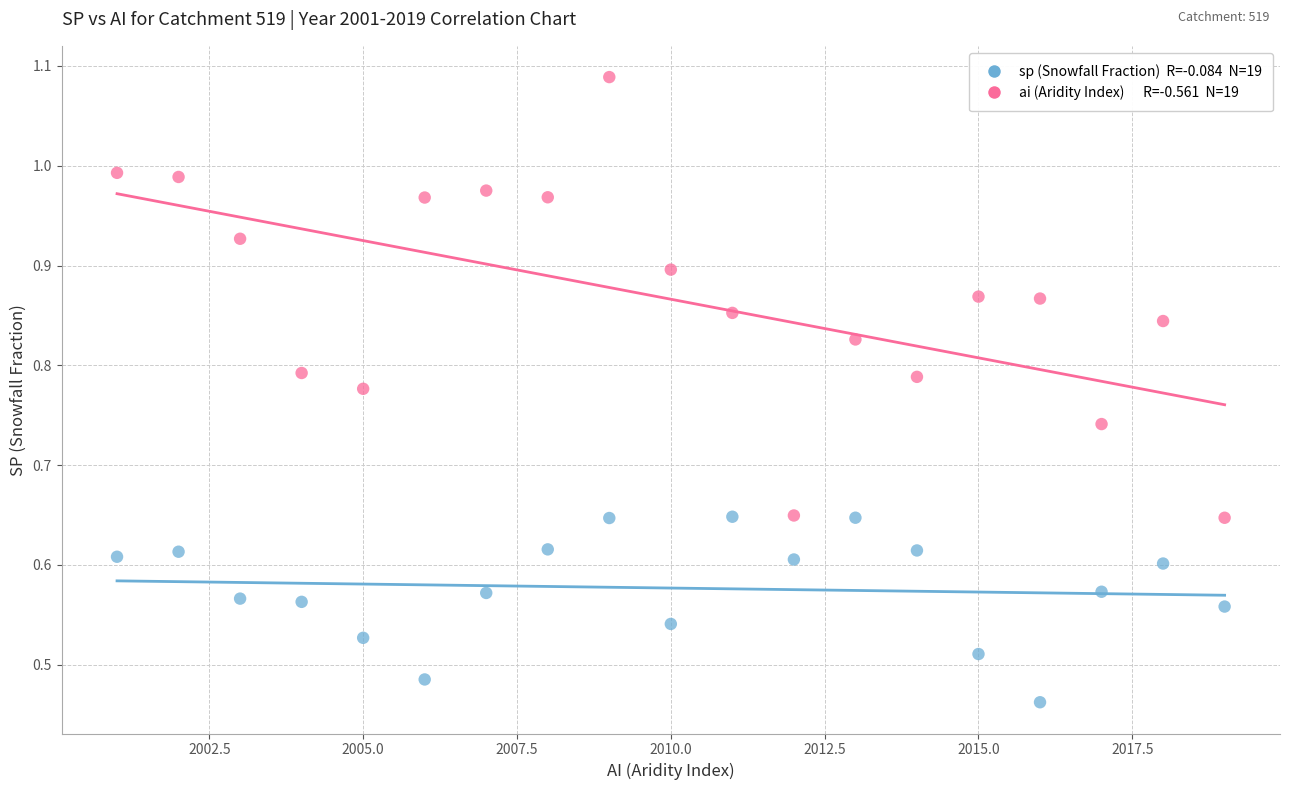

Across all data points, what is the range of X values (max minus min)?

18.0